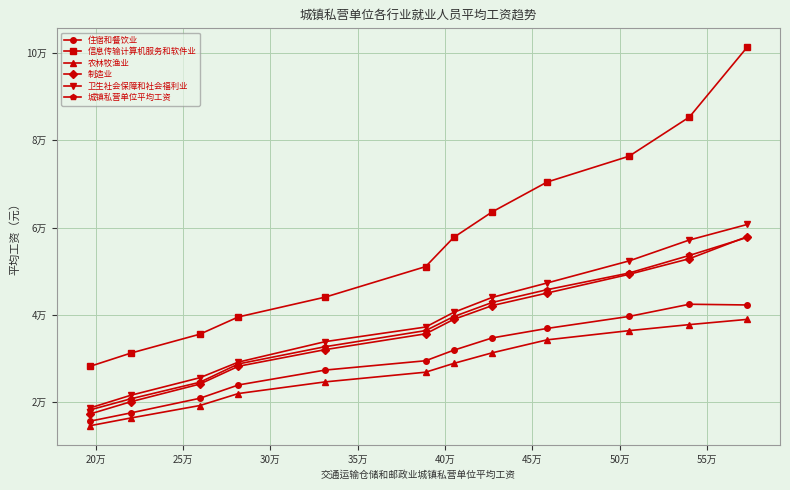

Does the chart have visible grid lines?

Yes